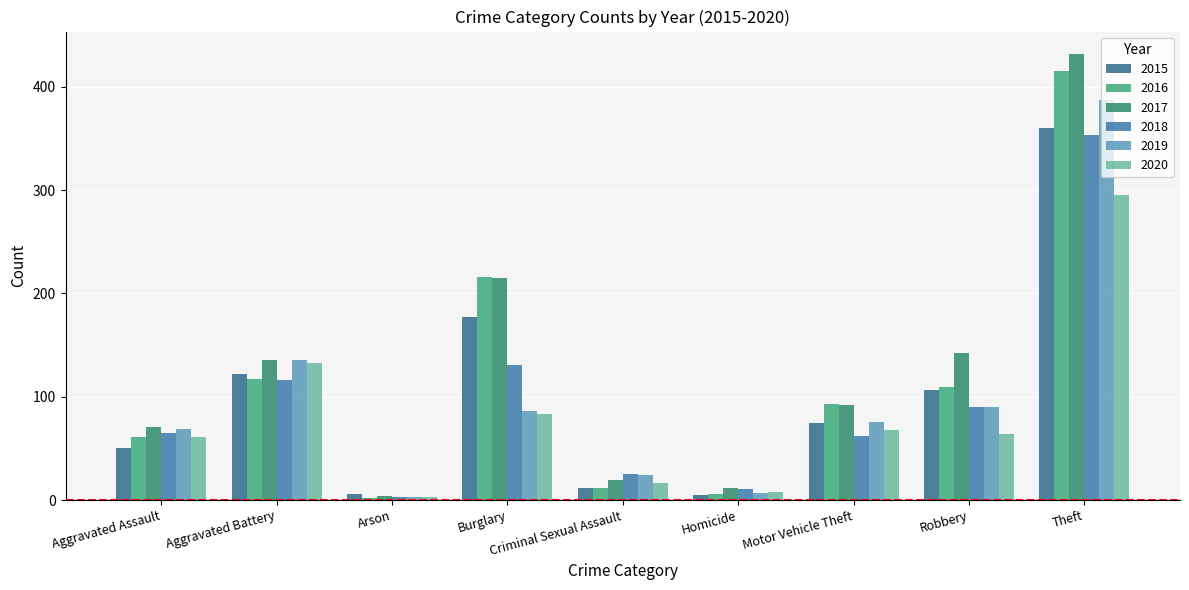

Which series changed the most between Homicide and Robbery?

2017